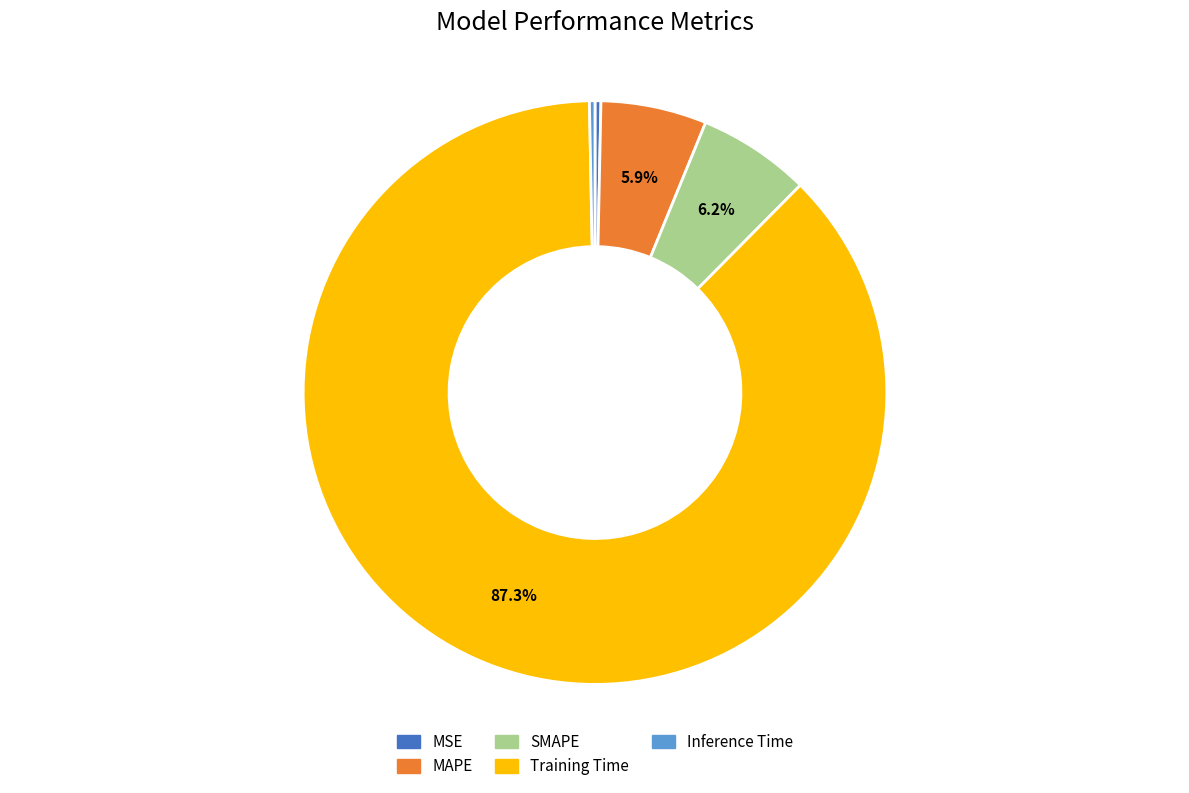

To the nearest percent, what is the combined percentage of Training Time and Inference Time?

88%